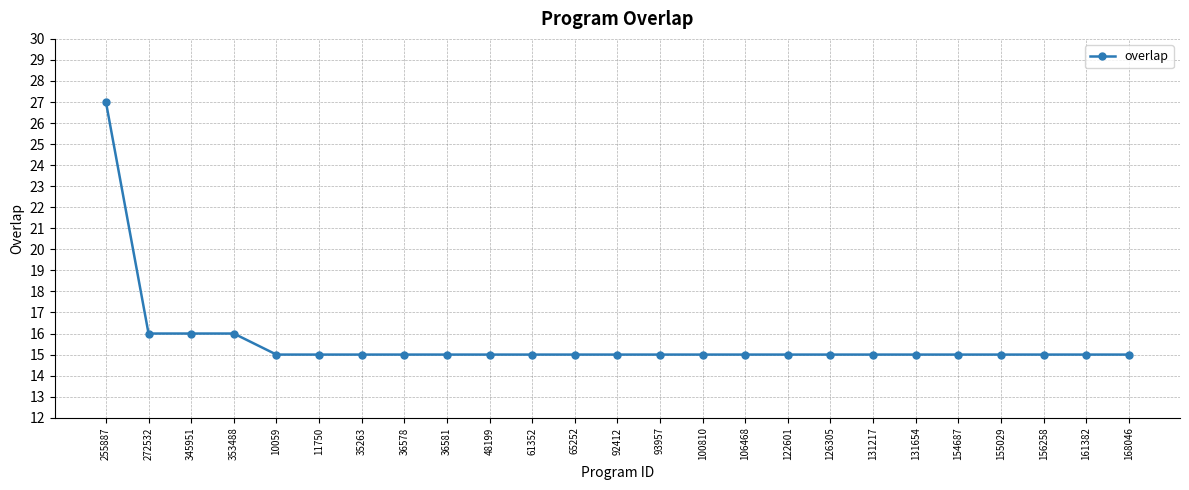

The value at 93957 is 15. True or false?

True